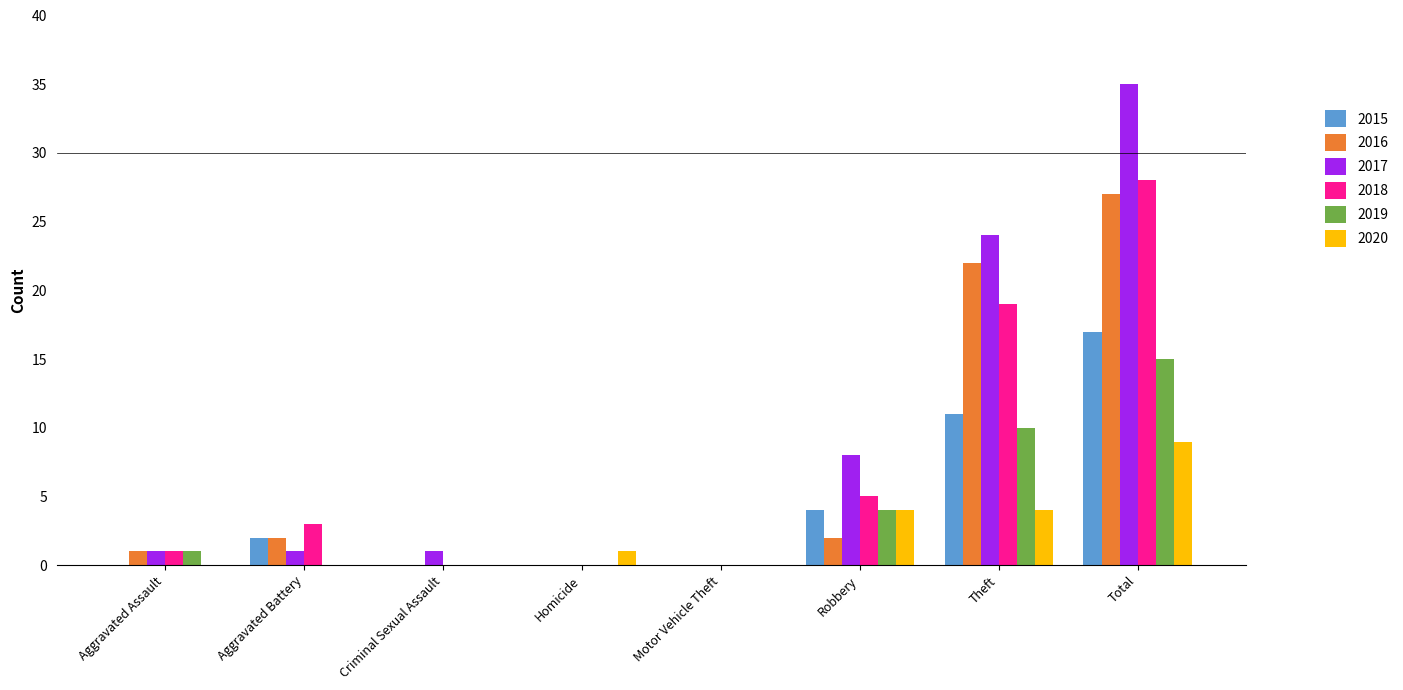

How many groups of bars are there?

8